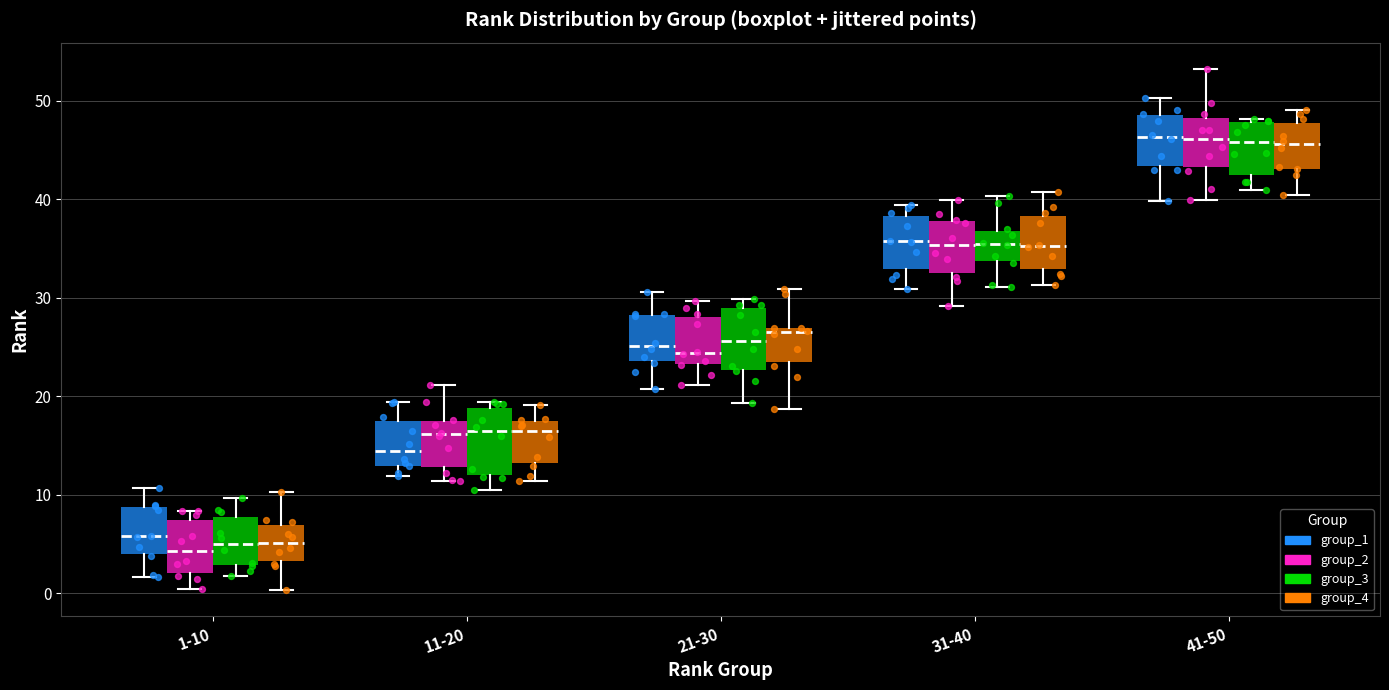

Reading left to right, transcribe this box plot: for each box, give where its median line is, the range the box spans, and where its two whiskers end, as read against the y-axis. The values are not printed on the chart, so give them approximately, as read against the axis.

1-10 (group_1): median 6, box 4 to 9, whiskers 2 to 11
1-10 (group_2): median 4, box 2 to 7, whiskers 0 to 8
1-10 (group_3): median 5, box 3 to 8, whiskers 2 to 10
1-10 (group_4): median 5, box 3 to 7, whiskers 0 to 10
11-20 (group_1): median 14, box 13 to 18, whiskers 12 to 19
11-20 (group_2): median 16, box 13 to 18, whiskers 11 to 21
11-20 (group_3): median 16, box 12 to 19, whiskers 10 to 19 (just above the box's upper edge)
11-20 (group_4): median 16, box 13 to 17, whiskers 11 to 19
21-30 (group_1): median 25, box 24 to 28, whiskers 21 to 31
21-30 (group_2): median 24, box 23 to 28, whiskers 21 to 30
21-30 (group_3): median 26, box 23 to 29, whiskers 19 to 30
21-30 (group_4): median 26, box 23 to 27, whiskers 19 to 31
31-40 (group_1): median 36, box 33 to 38, whiskers 31 to 39
31-40 (group_2): median 35, box 33 to 38, whiskers 29 to 40
31-40 (group_3): median 35, box 34 to 37, whiskers 31 to 40
31-40 (group_4): median 35, box 33 to 38, whiskers 31 to 41
41-50 (group_1): median 46, box 43 to 49, whiskers 40 to 50
41-50 (group_2): median 46, box 43 to 48, whiskers 40 to 53
41-50 (group_3): median 46, box 42 to 48, whiskers 41 to 48 (just above the box's upper edge)
41-50 (group_4): median 46, box 43 to 48, whiskers 40 to 49